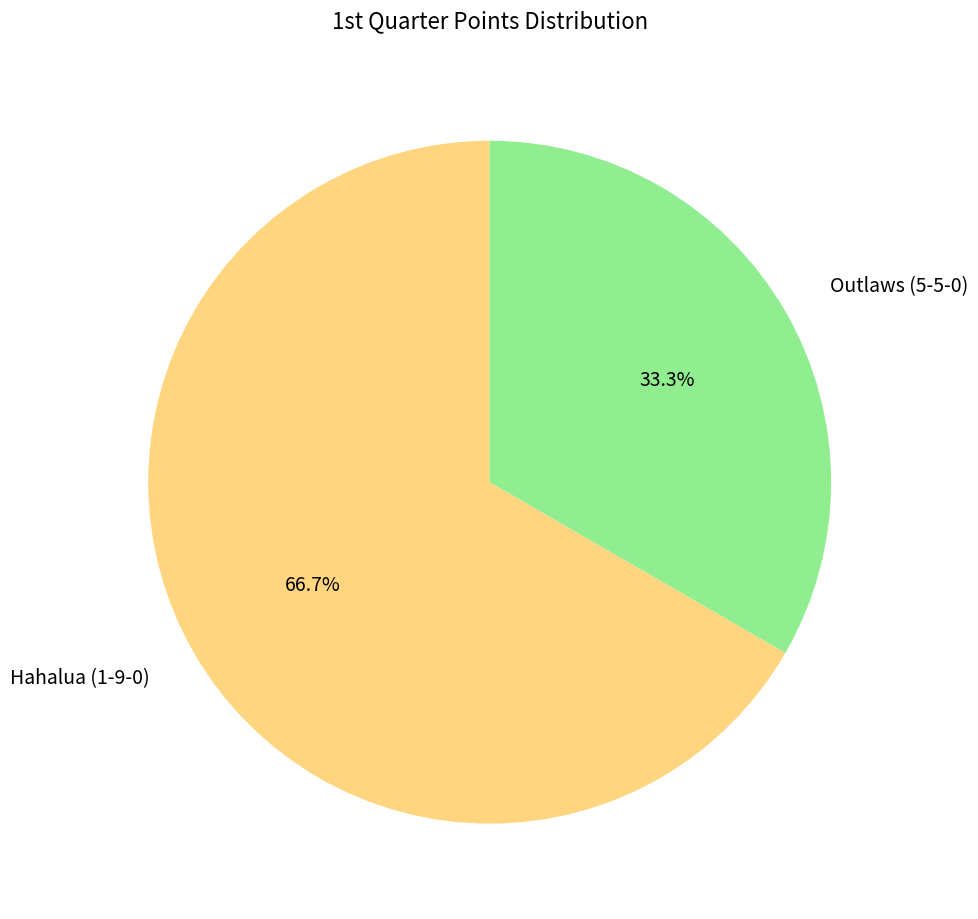

Which category accounts for the majority?

Hahalua (1-9-0)